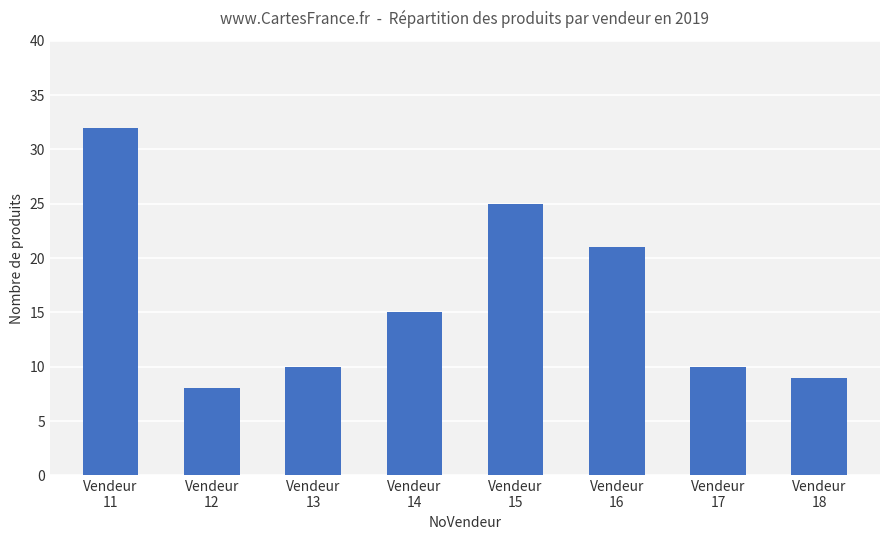

What is the difference between the maximum and minimum values?

24